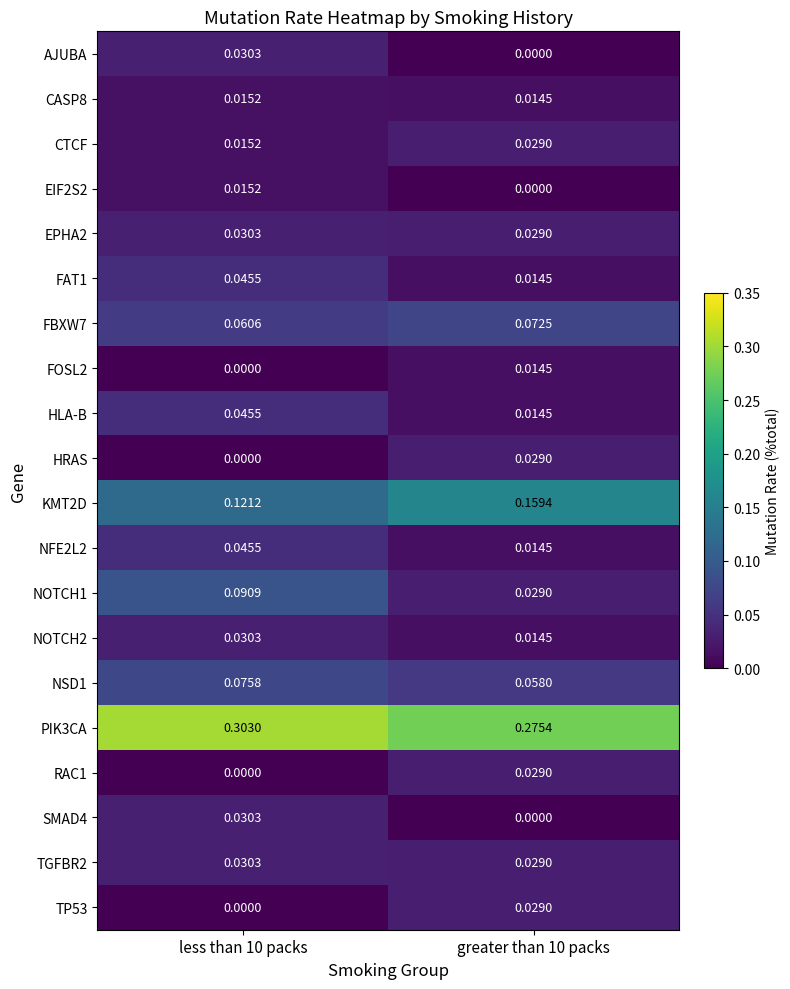

Is the value of KMT2D at less than 10 packs greater than the value of RAC1 at less than 10 packs?

Yes